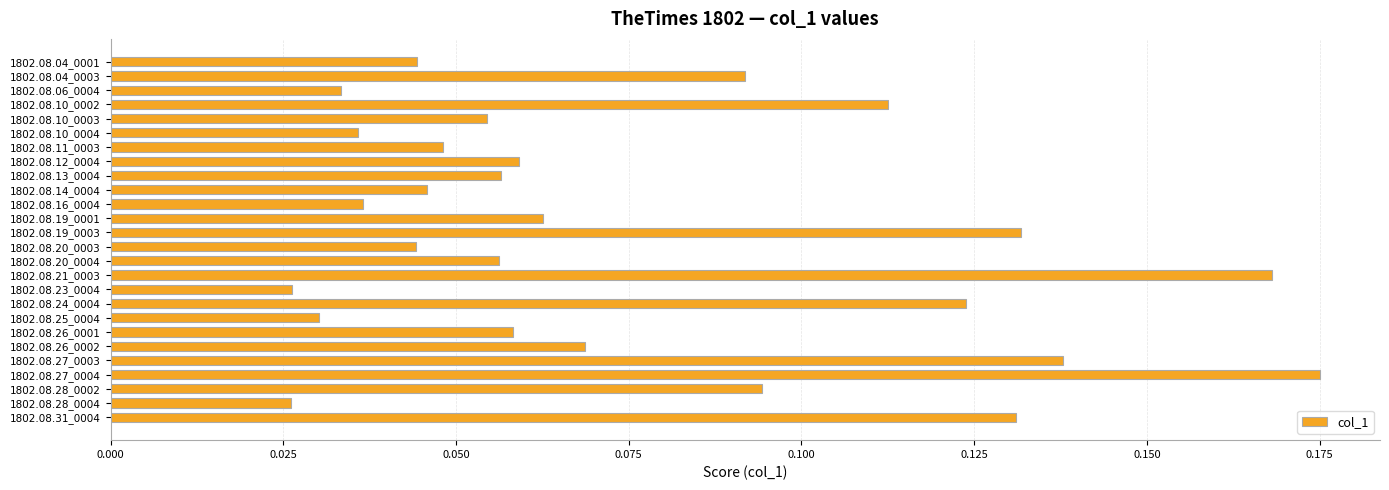

How many values are between 0 and 1?

26